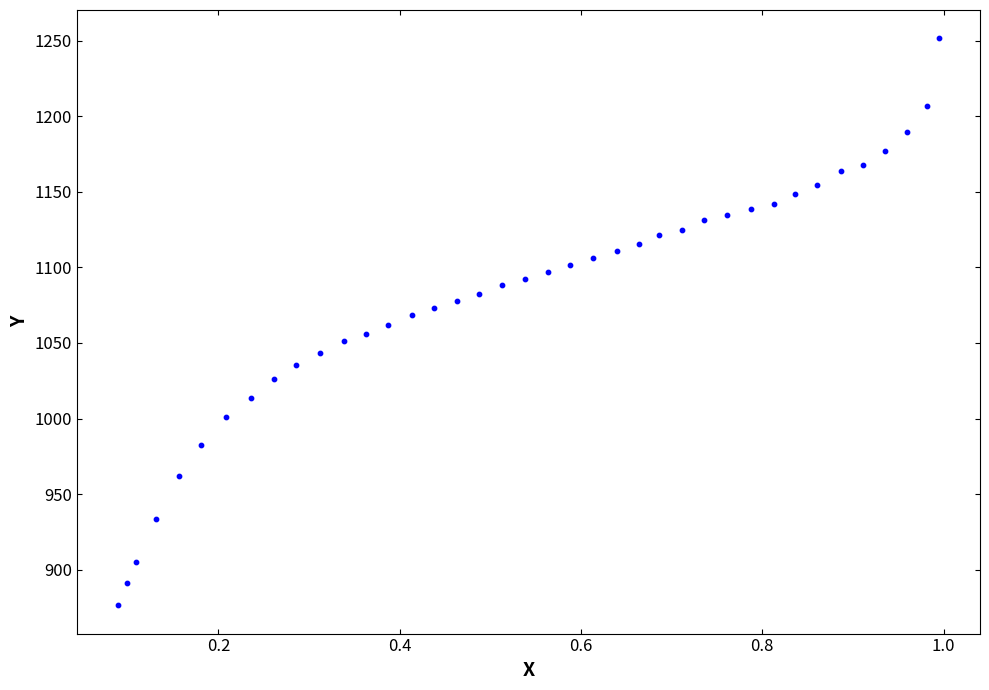

What is the range of Y values (max minus min)?

374.9